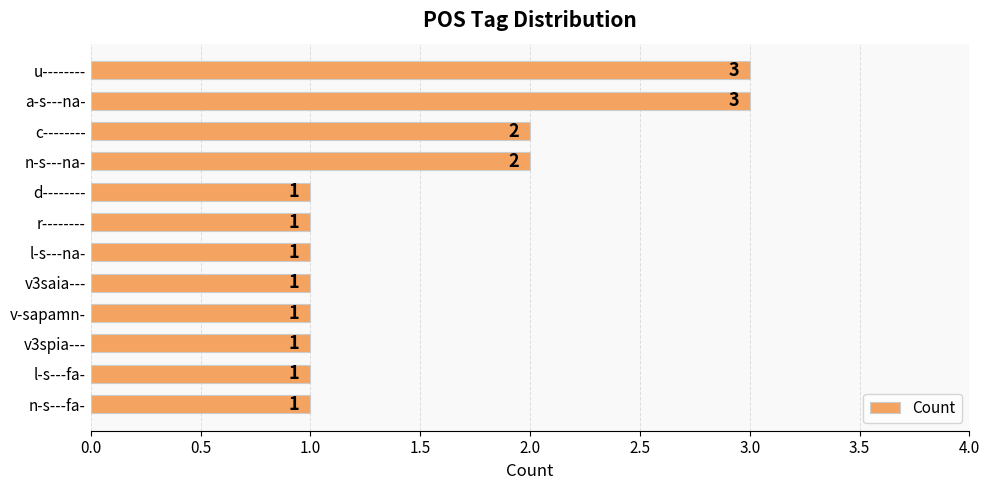

Are the bars horizontal?

Yes